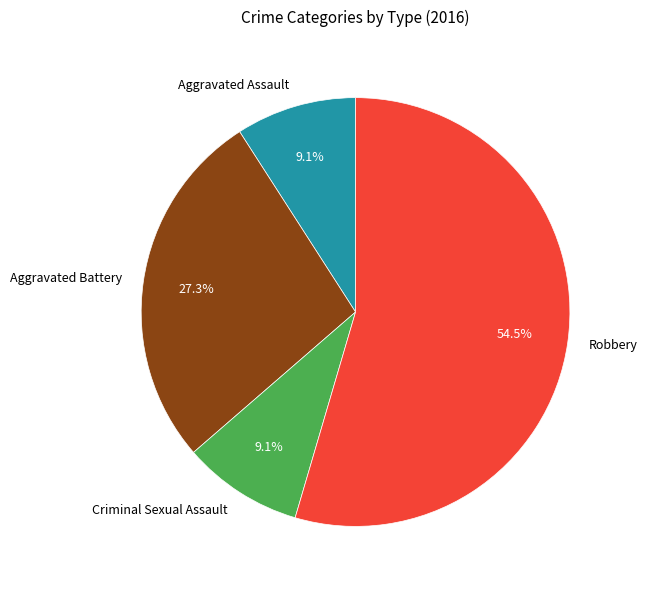

What percentage is the Criminal Sexual Assault slice, to the nearest percent?

9%